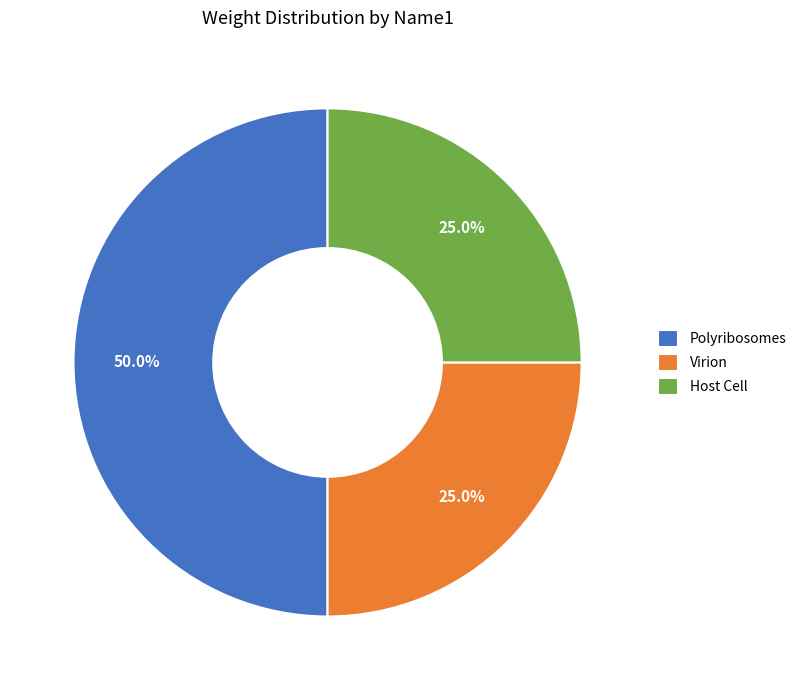

To the nearest percent, what is the average slice percentage?

33%